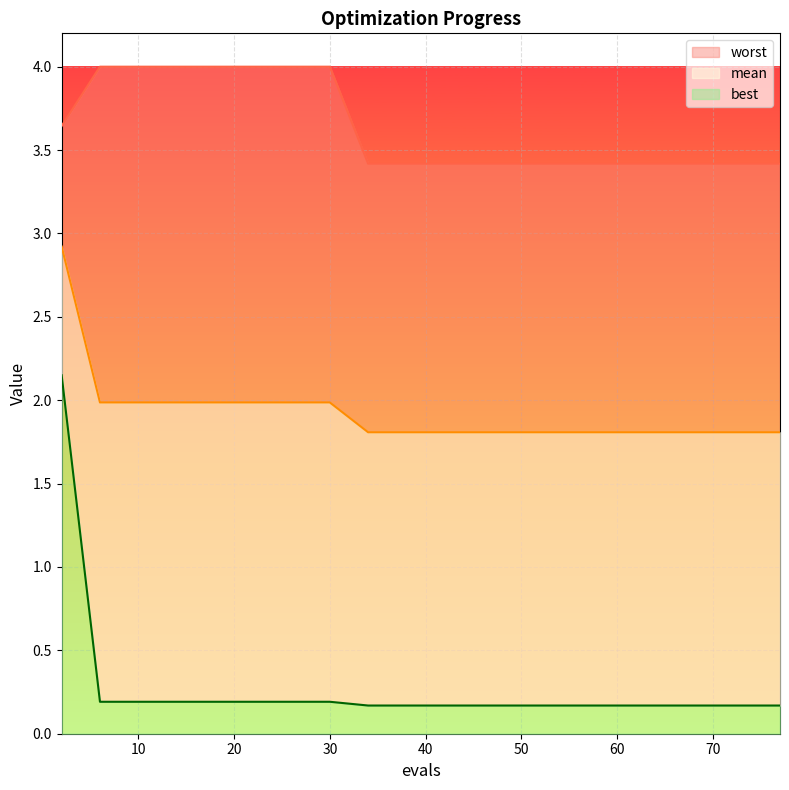

What is the value of the worst point at the 6th from the left?

4.0